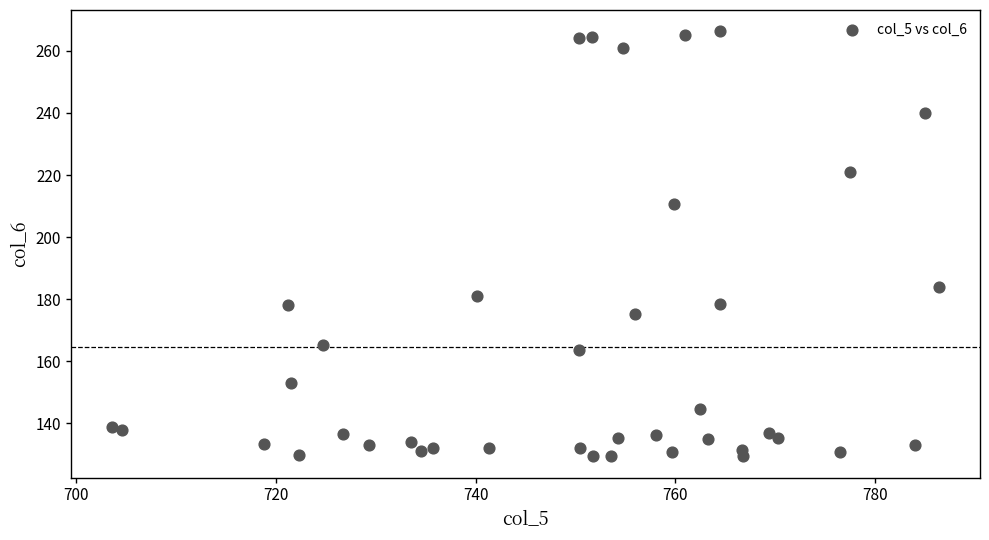

What is the range of X values (max minus min)?

82.8